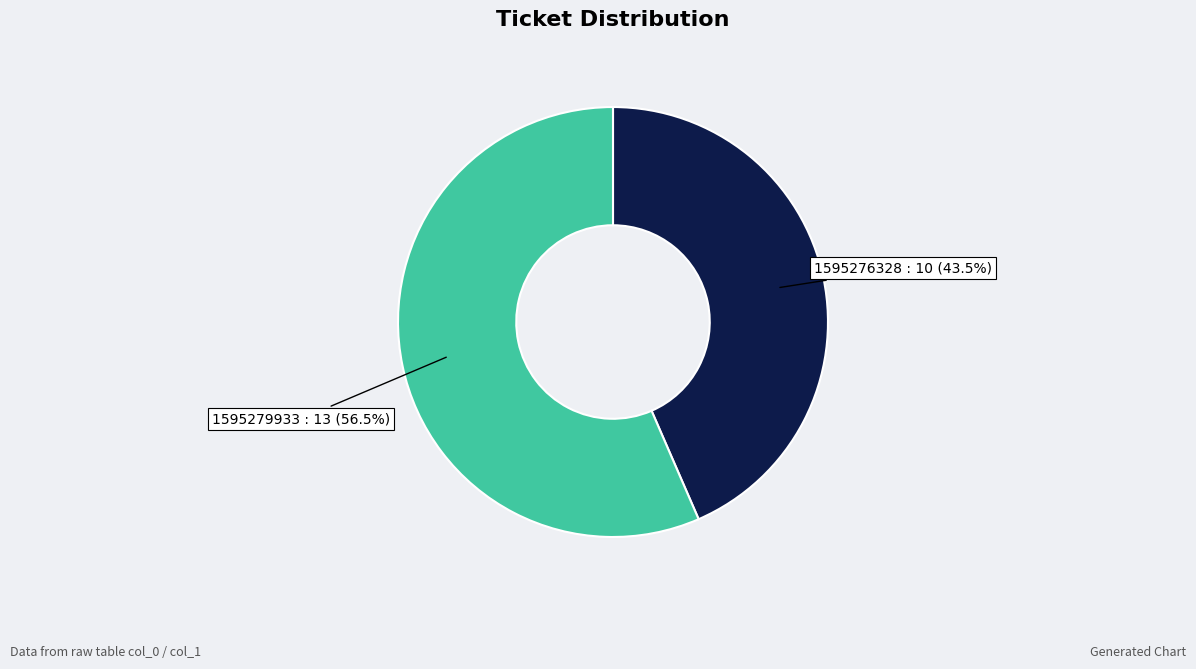

How many slices are in this pie chart?

2